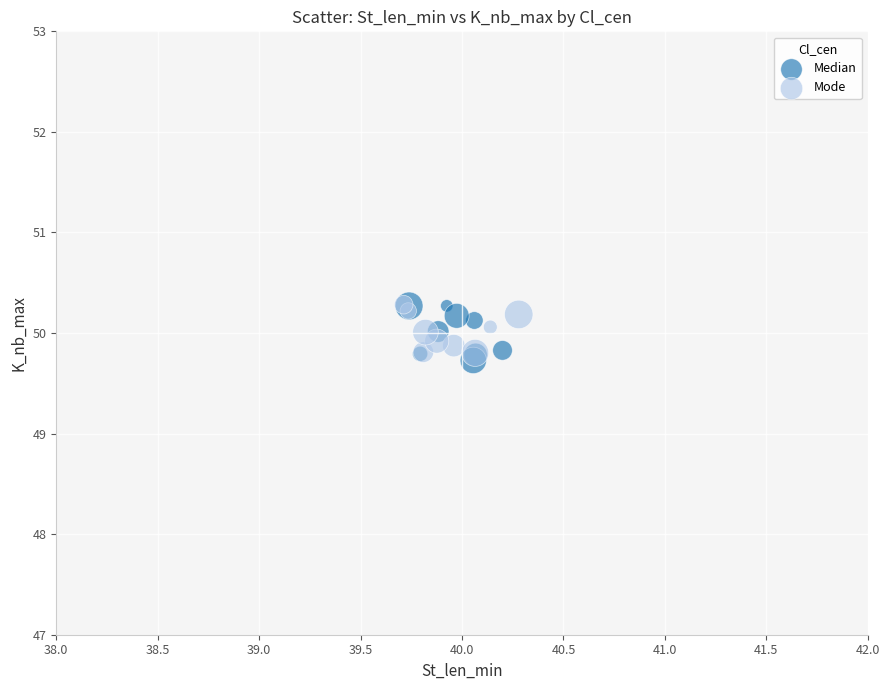

Which series has the largest Y range (max minus min)?

Median